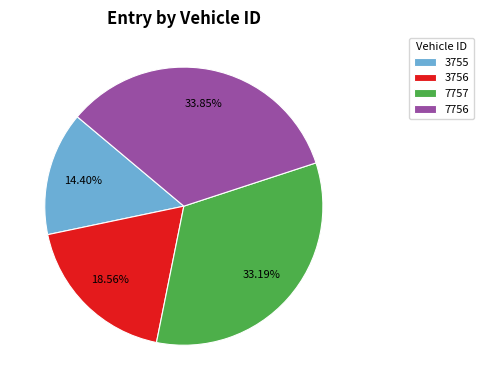

How many segments does this pie chart have?

4